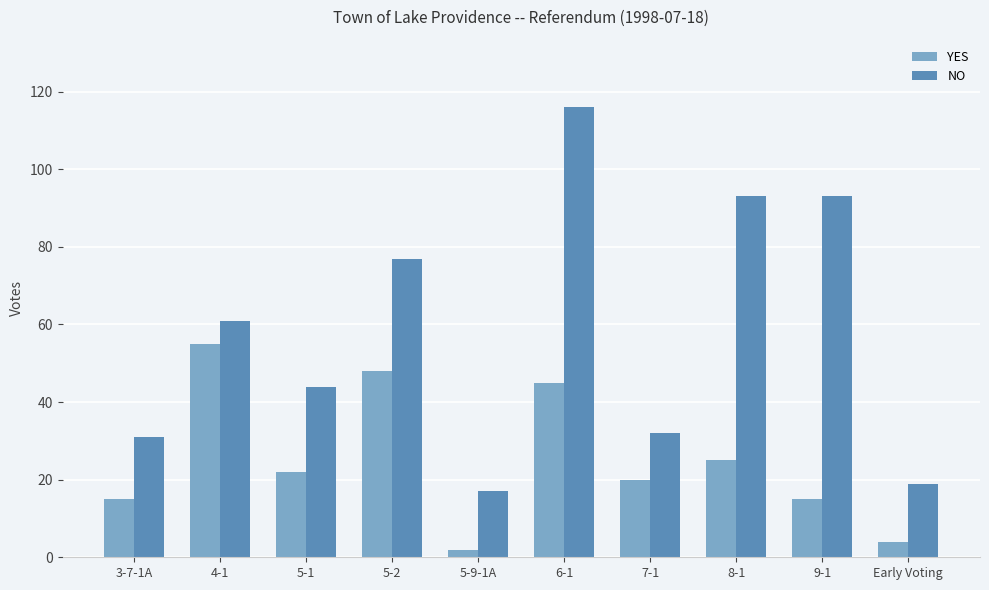

Is it true that YES equals 9 at 8-1?

False